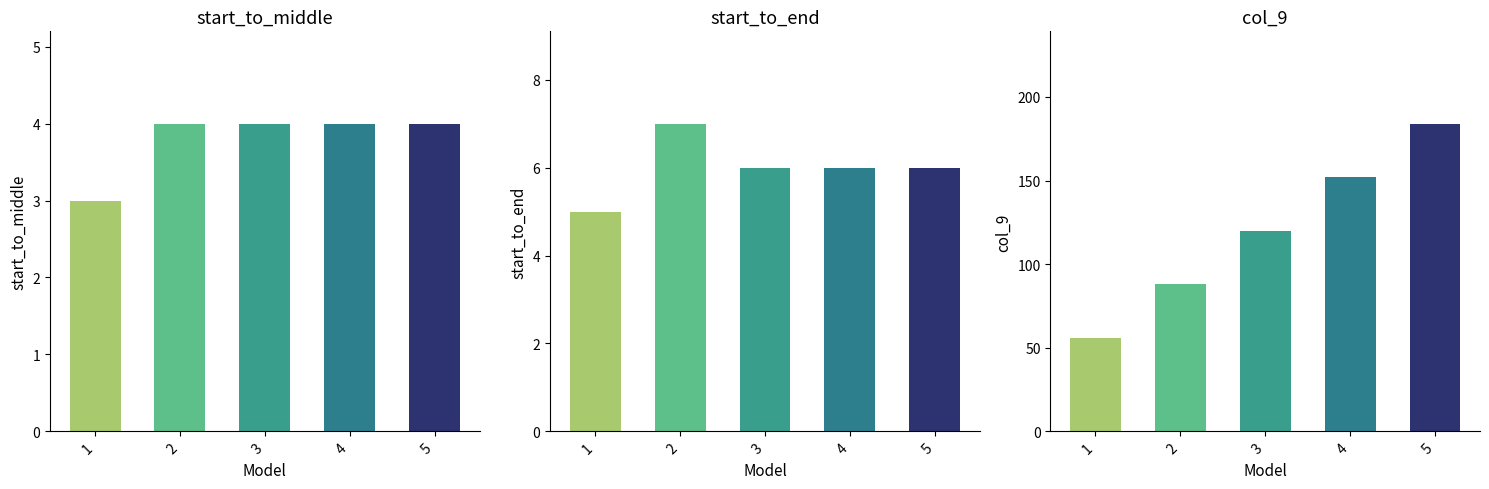

Rank the categories by col_9_values value from lowest to highest.

1, 2, 3, 4, 5